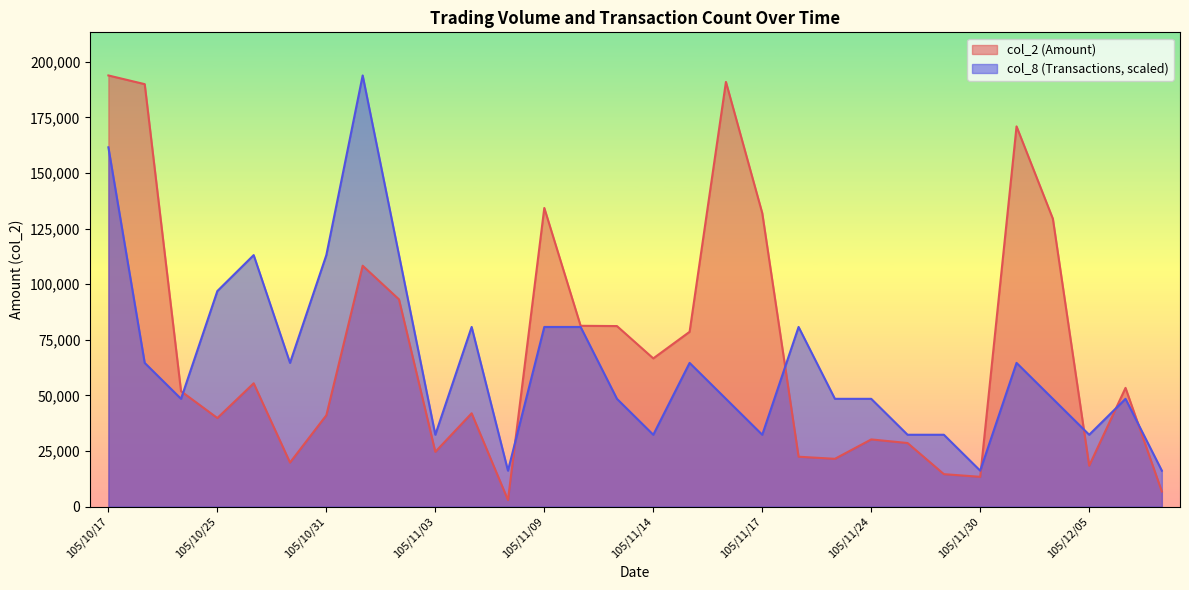

What is the total value across all series at 105/12/07?

101877.5